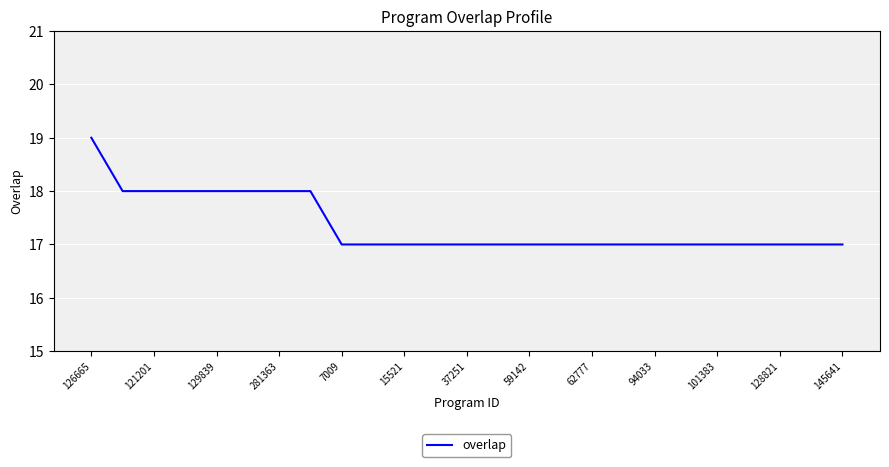

Does the chart display data point markers on the line(s)?

No